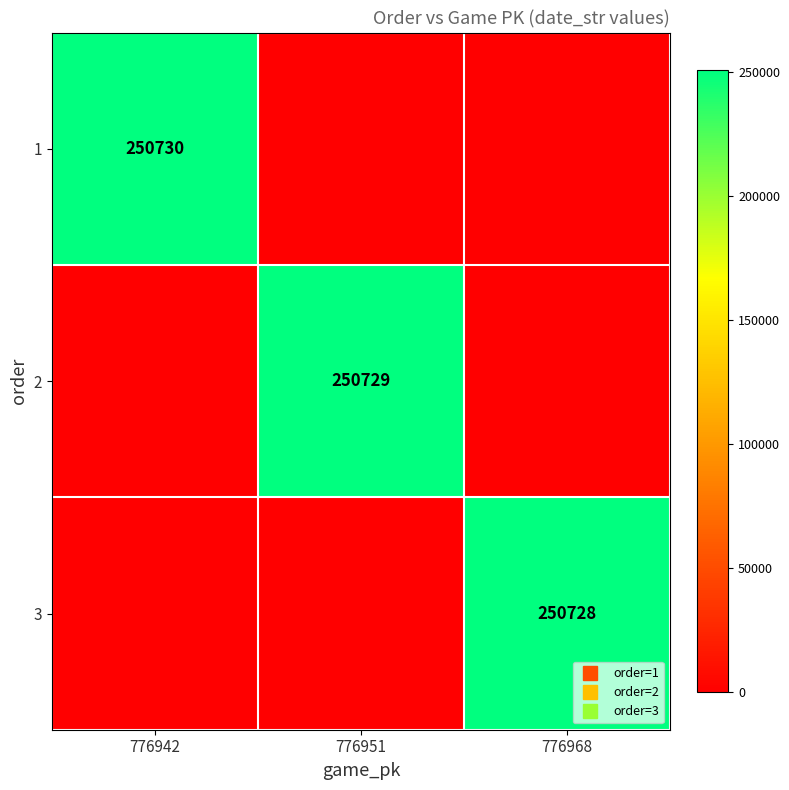

The value of 3 at 776968 is 371639. True or false?

False